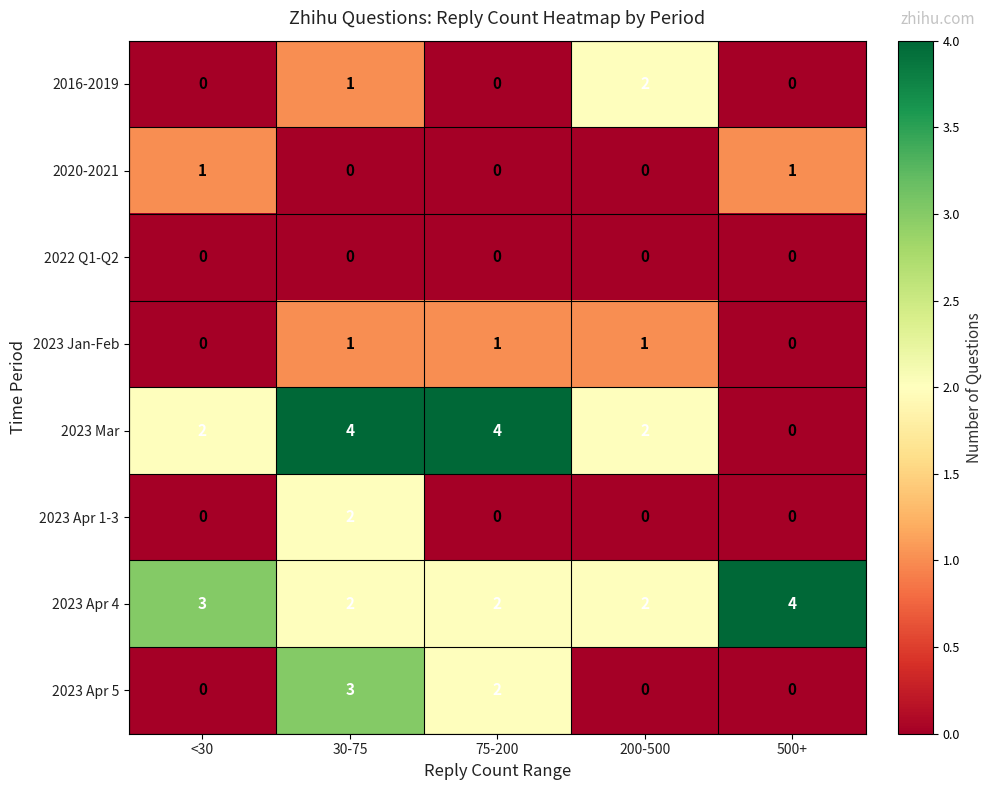

How many distinct data groups are displayed?

8